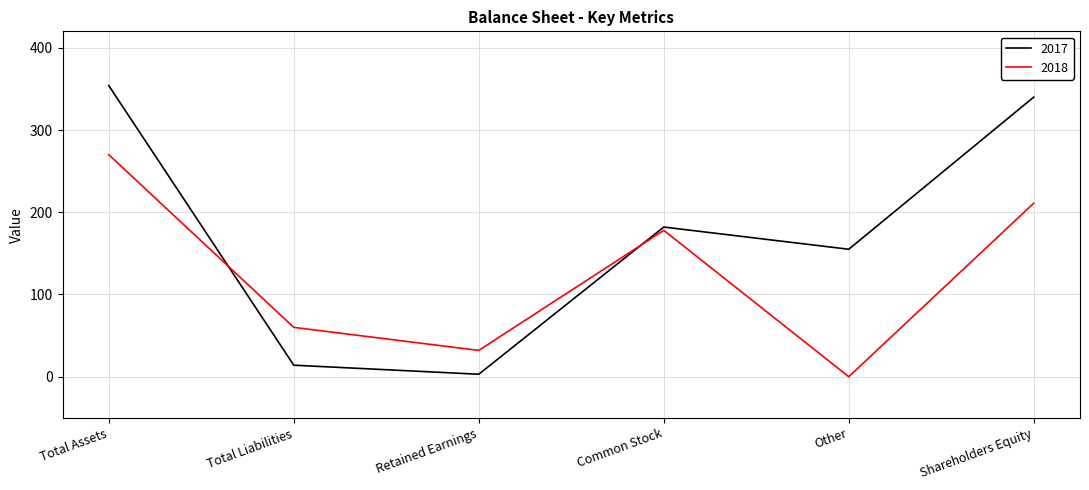

Is it true that 2018 equals 371 at Total Assets?

False